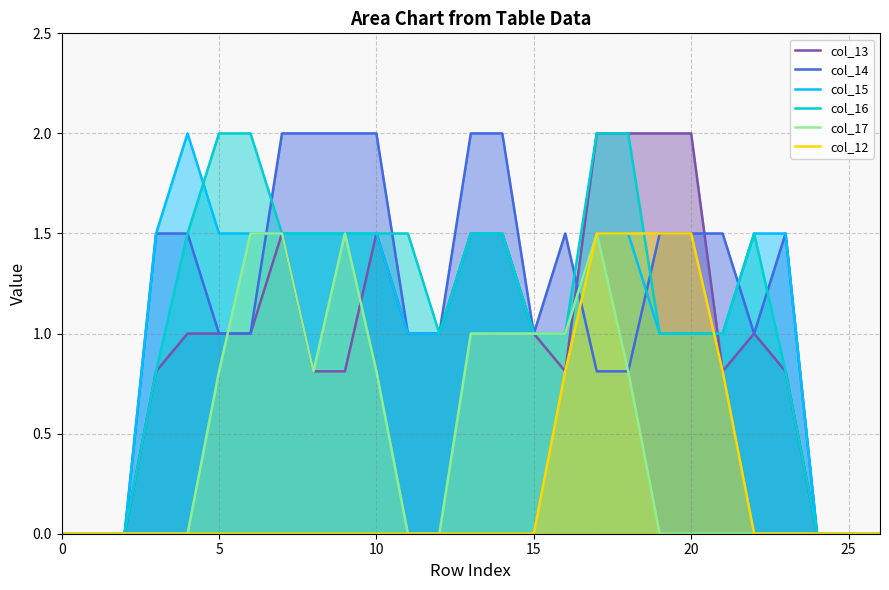

How many lines are shown in the chart?

6